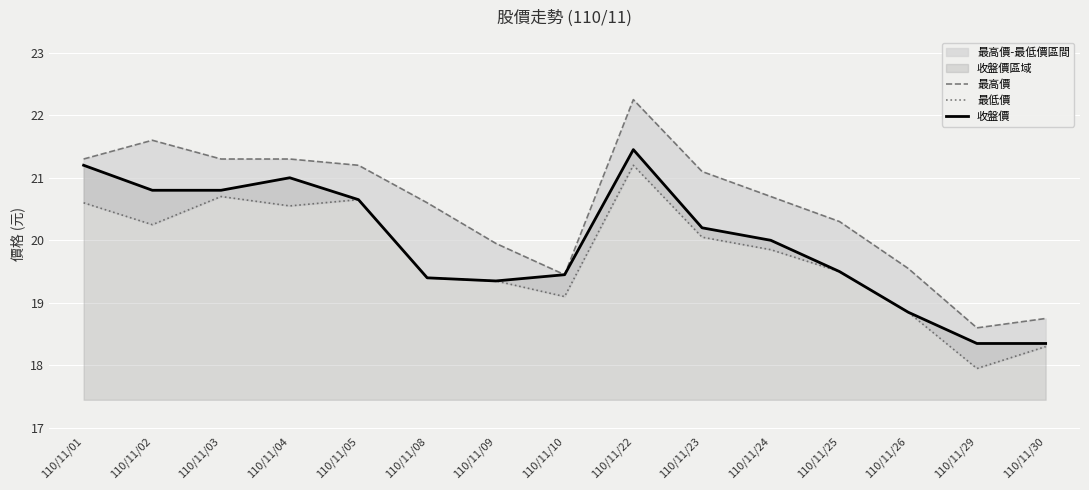

At which label does 最高價 reach its peak?

110/11/22